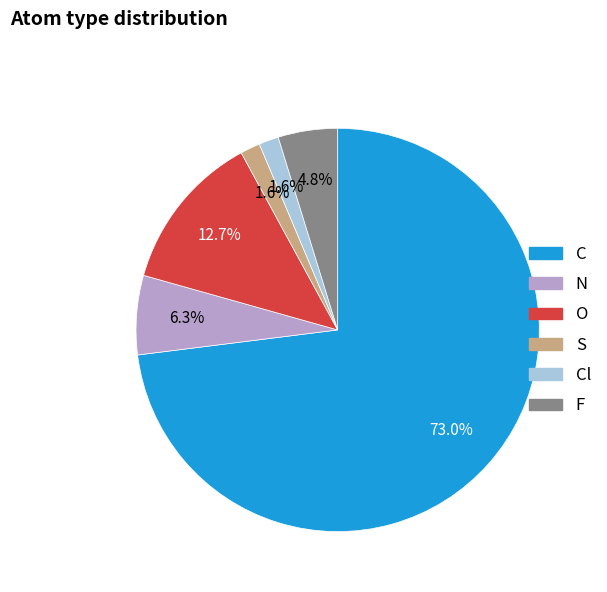

Is there a majority slice in this chart?

Yes